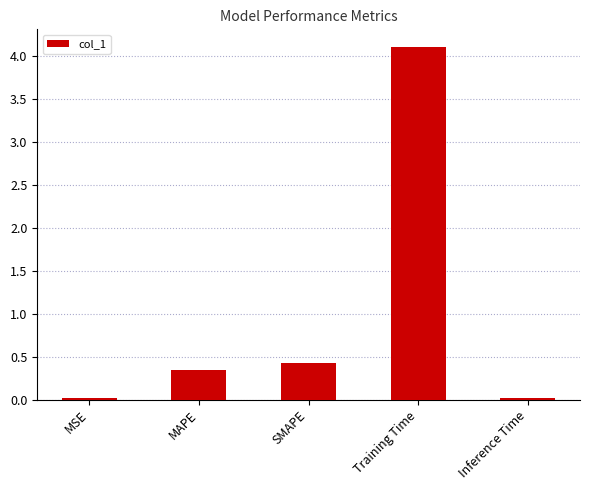

The chart shows a value of 0.1 at MAPE. True or false?

False